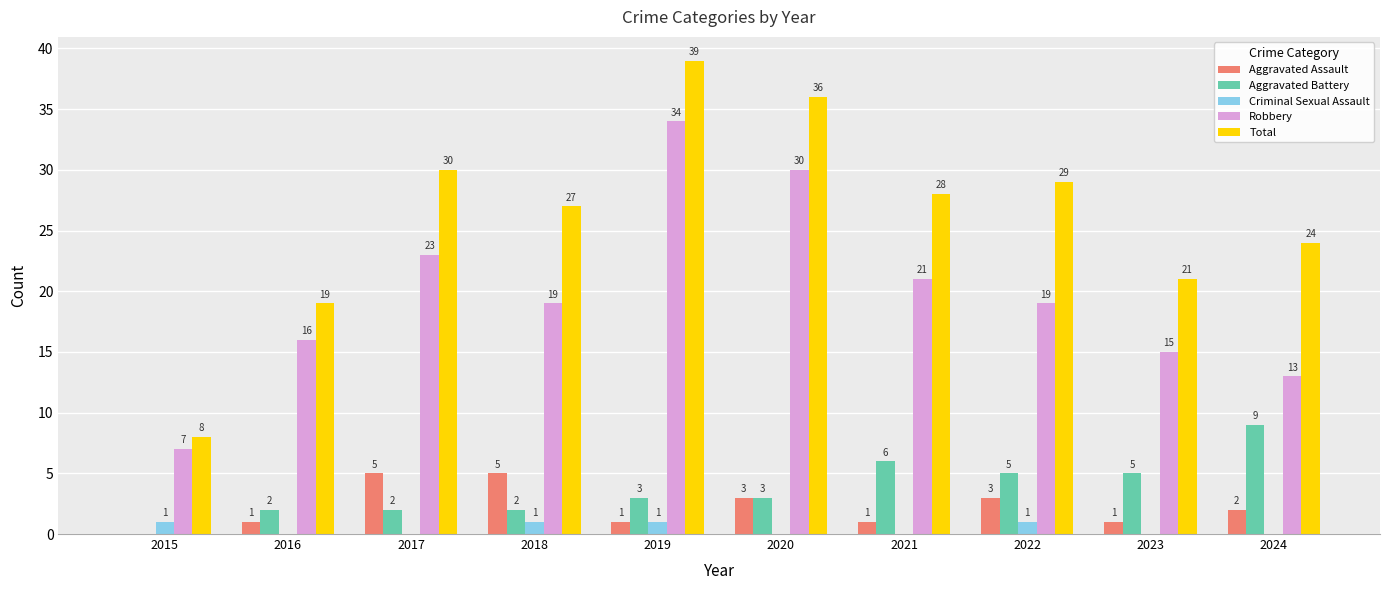

Reading left to right, what are all the values shown in this chart?

Aggravated Assault: 0	1	5	5	1	3	1	3	1	2
Aggravated Battery: 0	2	2	2	3	3	6	5	5	9
Criminal Sexual Assault: 1	0	0	1	1	0	0	1	0	0
Robbery: 7	16	23	19	34	30	21	19	15	13
Total: 8	19	30	27	39	36	28	29	21	24